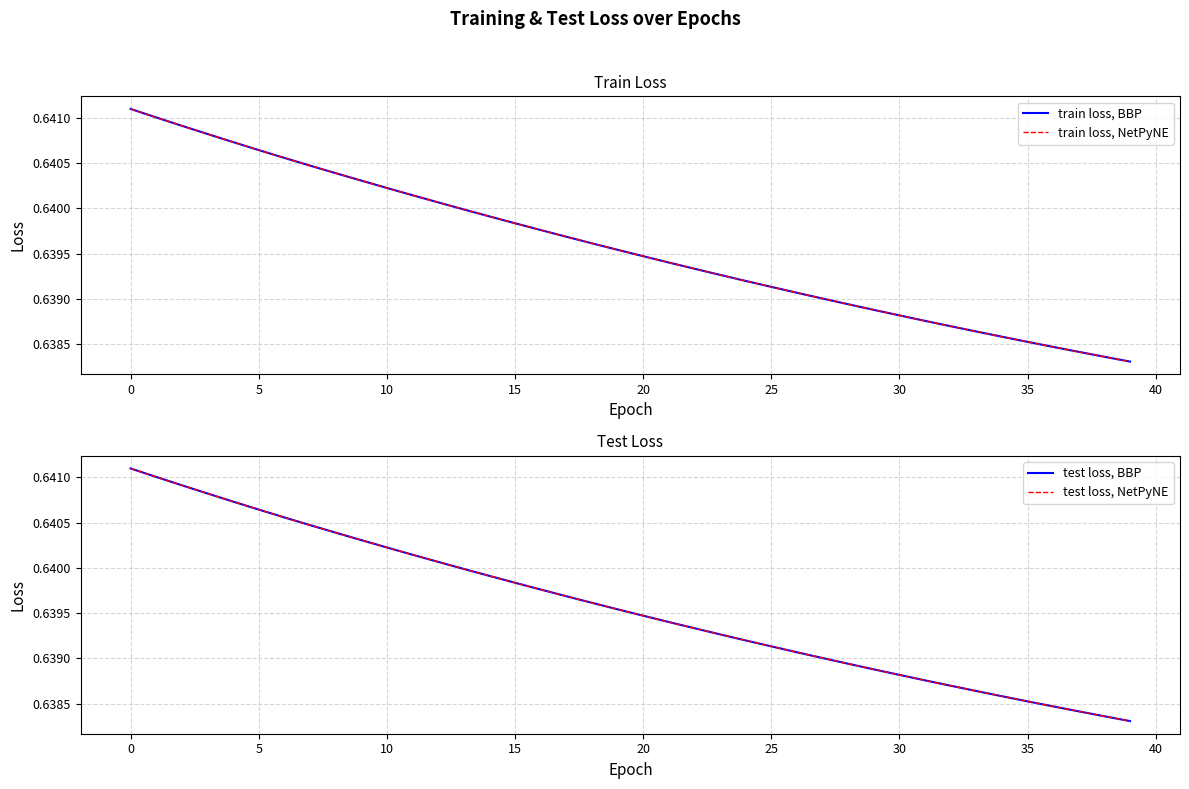

At 21, list the series in order from smallest to largest.

train loss, BBP, train loss, NetPyNE, test loss, BBP, test loss, NetPyNE